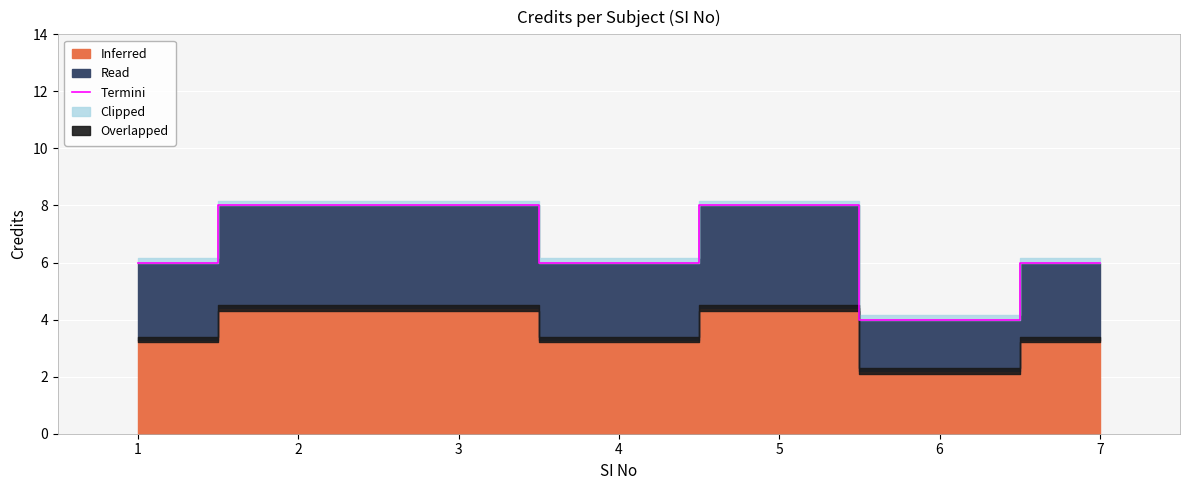

Count the values in the range 6 to 8.

6